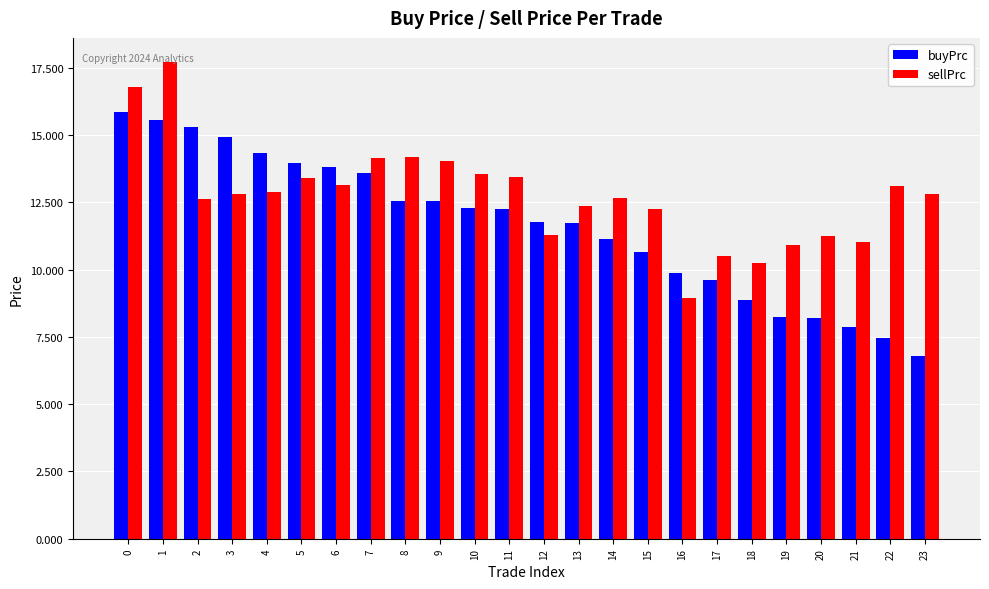

What is the difference between the second highest and second lowest values in the buyPrc series?

8.1